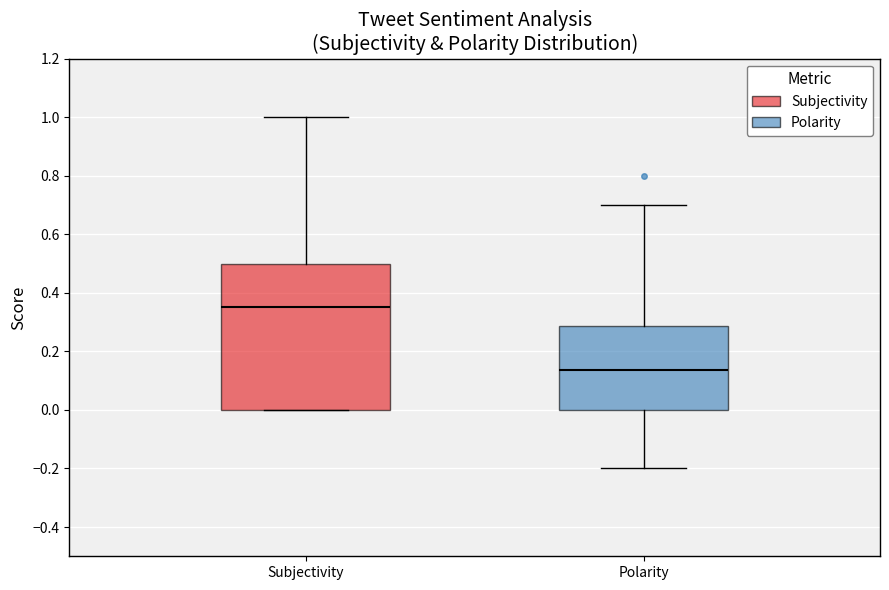

Which box has the highest median line?

Subjectivity